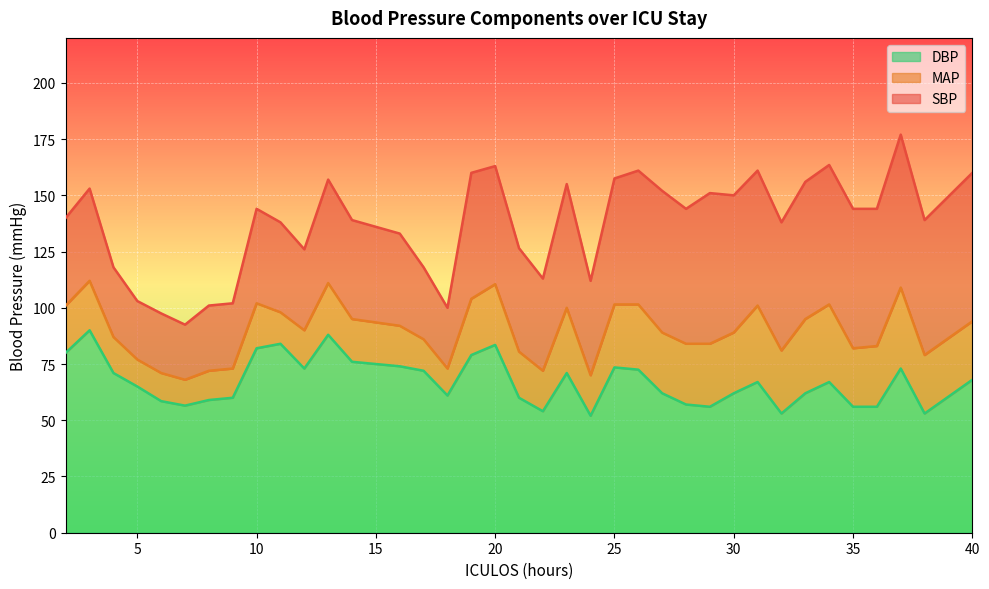

What is the value of the DBP point at the 21st from the left?

71.0